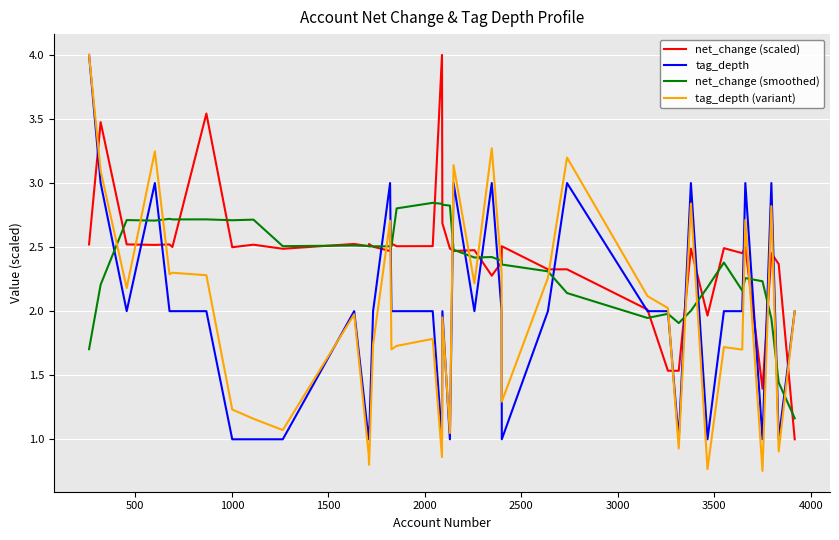

Which series has the widest spread of values?

tag_depth (variant)